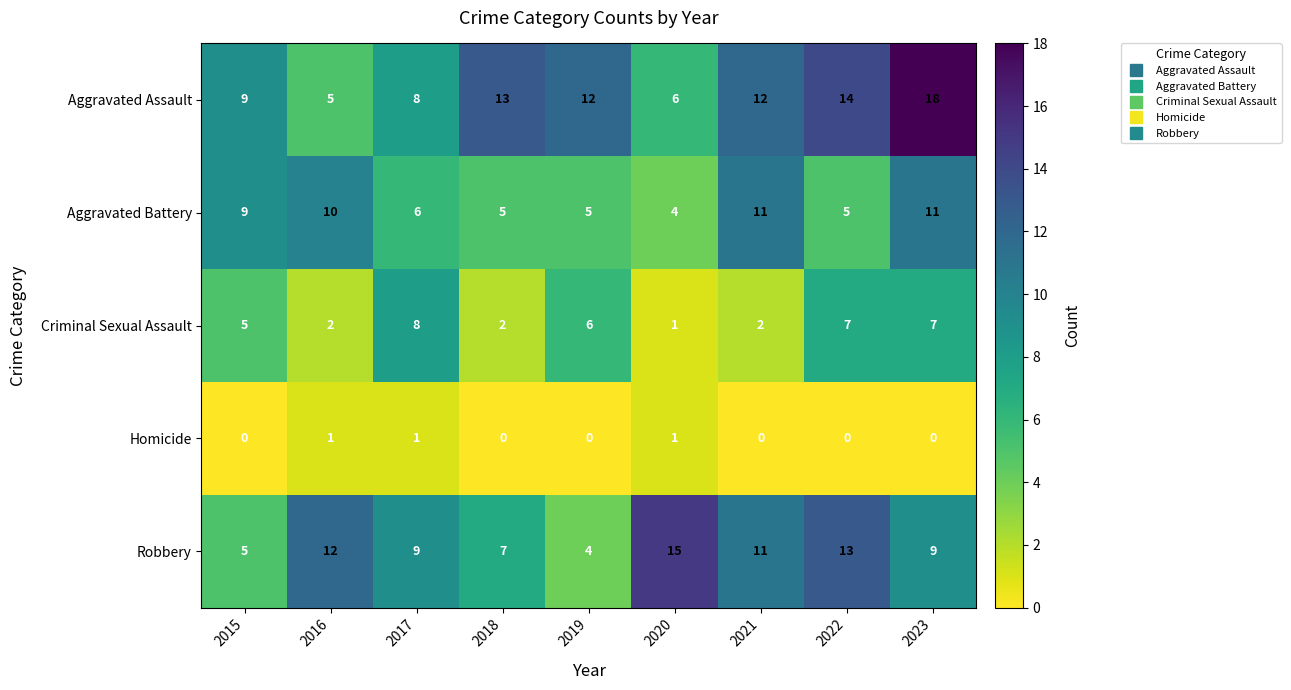

How many categories are shown in the chart?

9